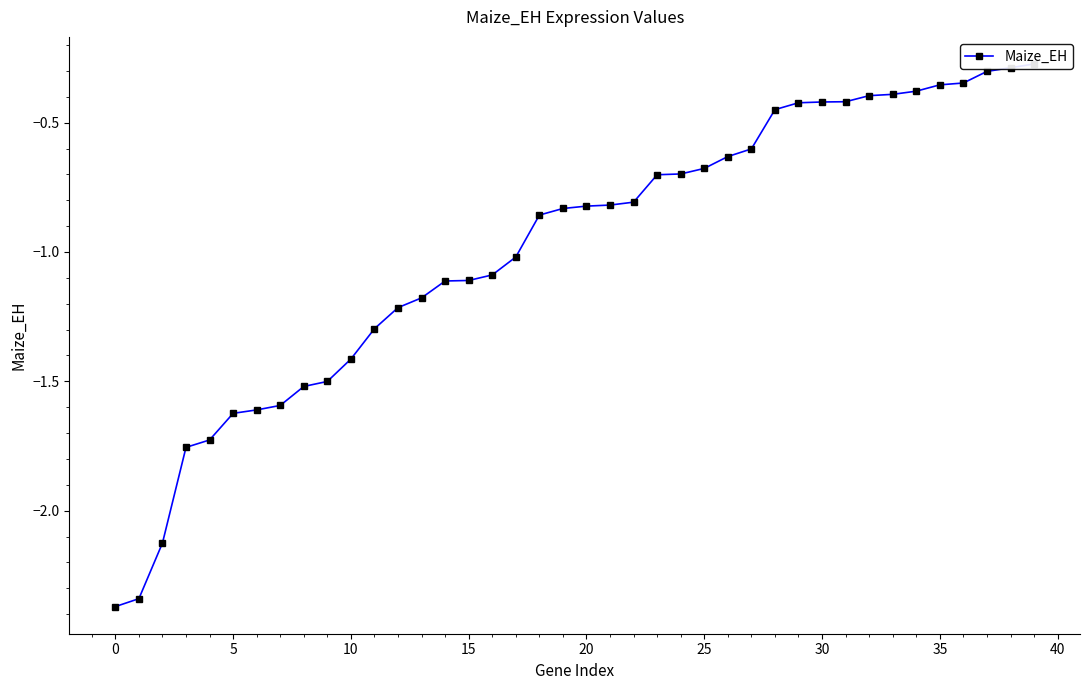

How many lines are shown in the chart?

1